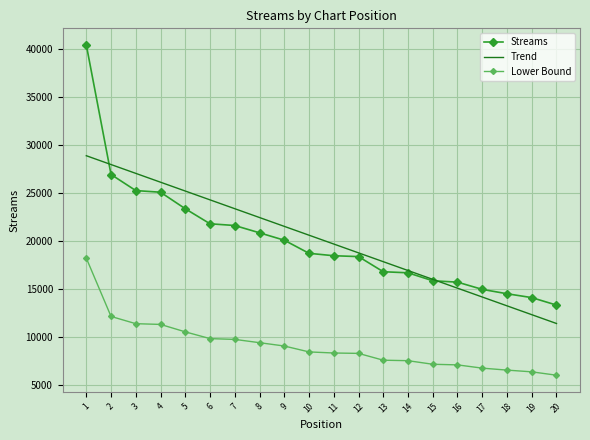

List the series in order of their peak value, lowest first.

Lower Bound, Trend, Streams